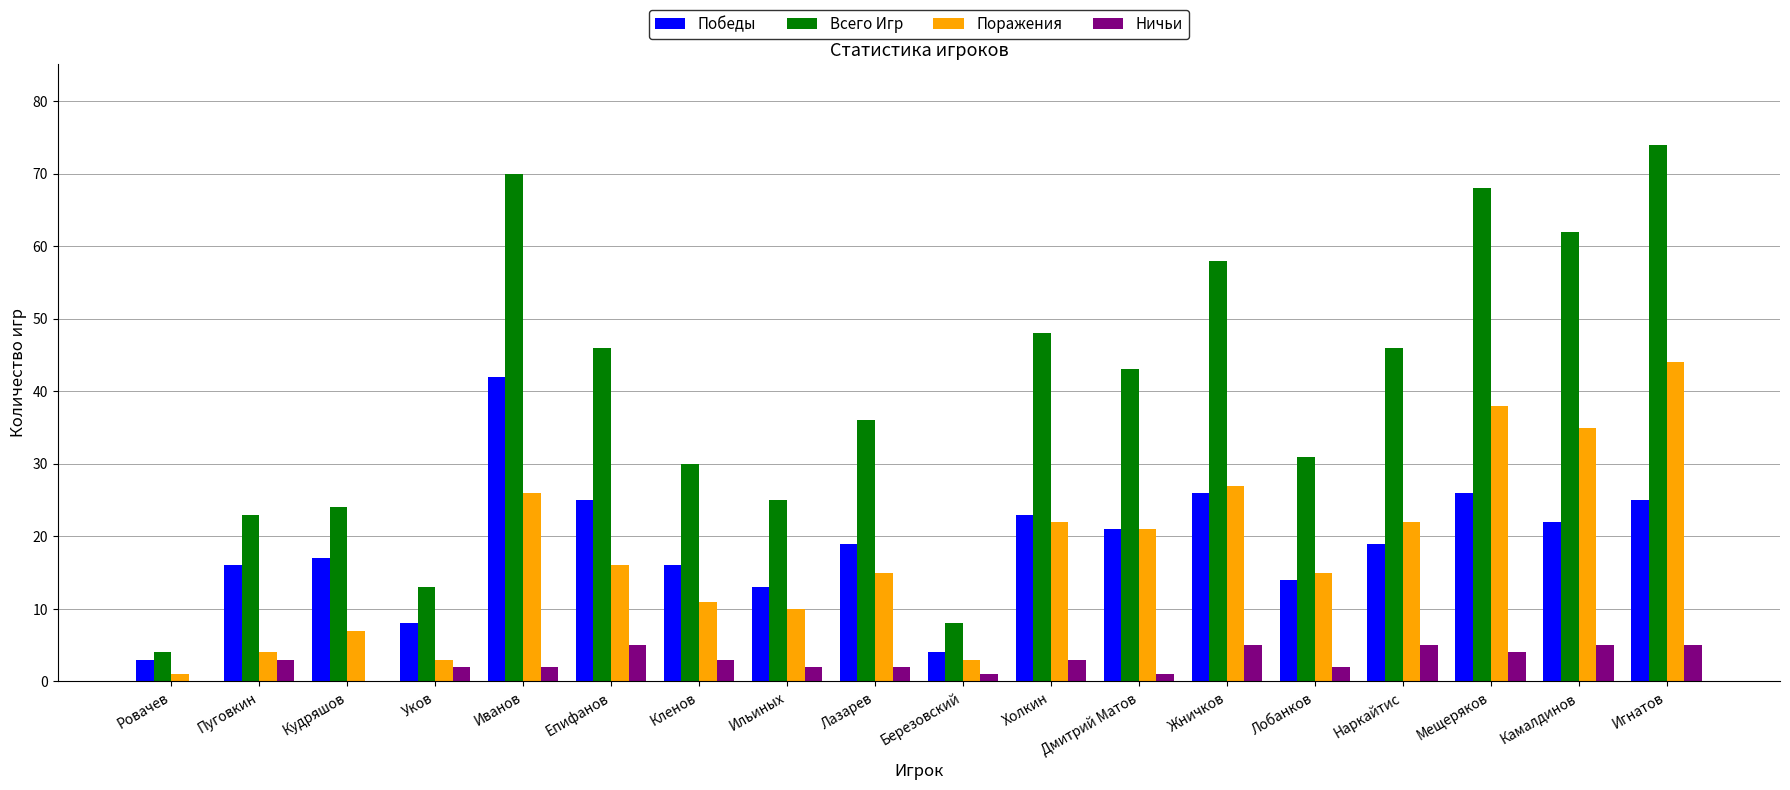

Count the number of categories in the chart.

18